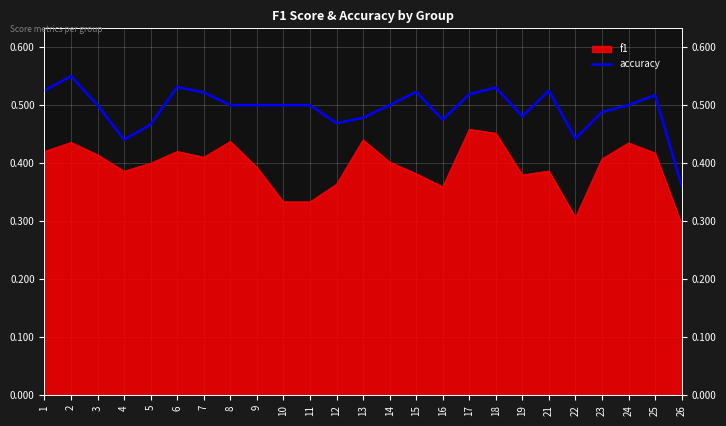

What is the sum of all values?

12.3